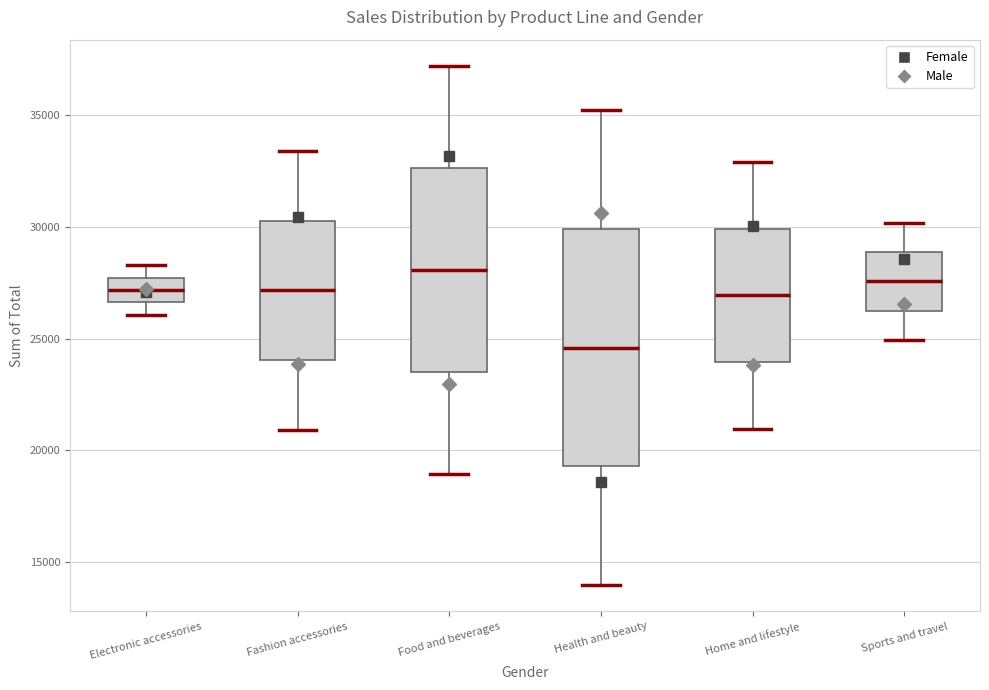

Comparing the boxes themselves (not the whiskers), which one is the tallest?

Health and beauty